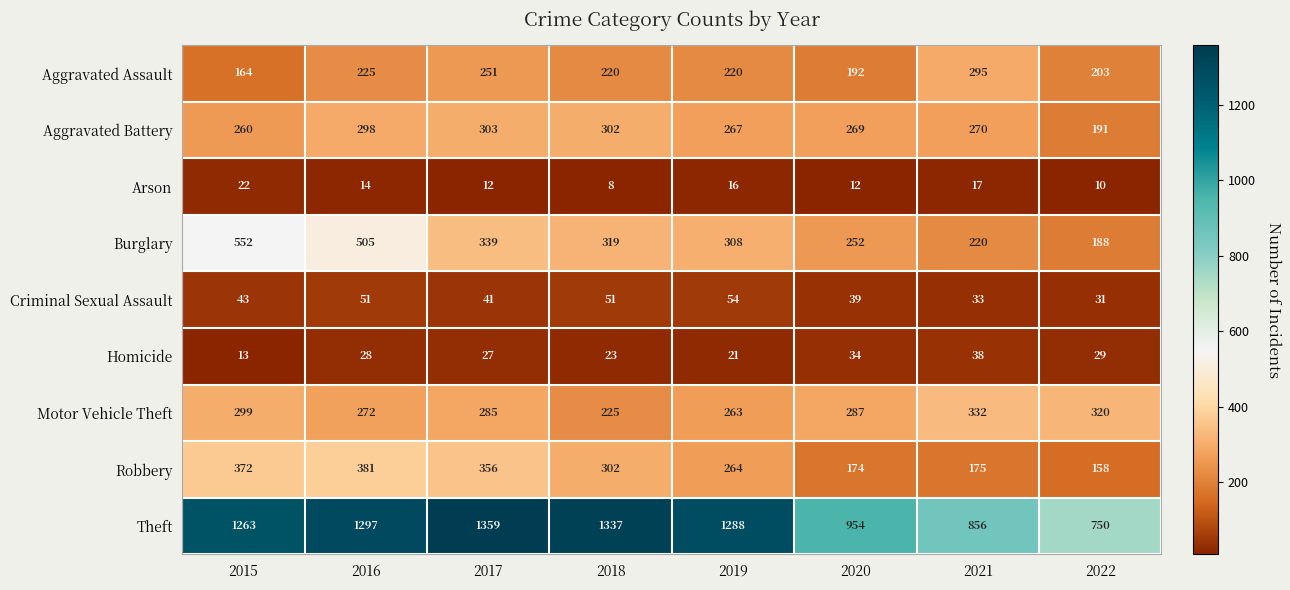

The value of Arson at 2022 is 3. True or false?

False